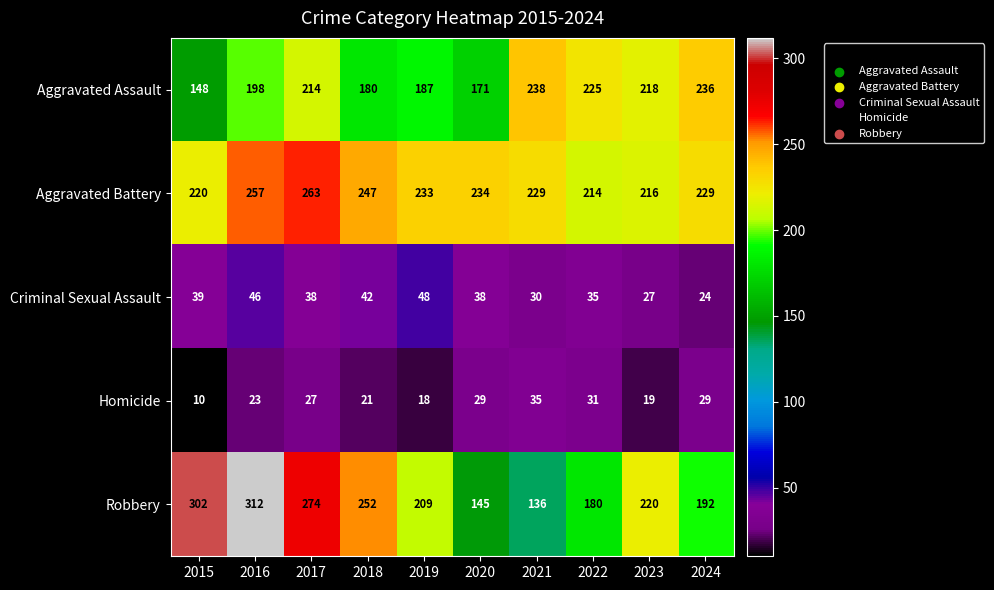

The value of Homicide at 2024 is 29. True or false?

True